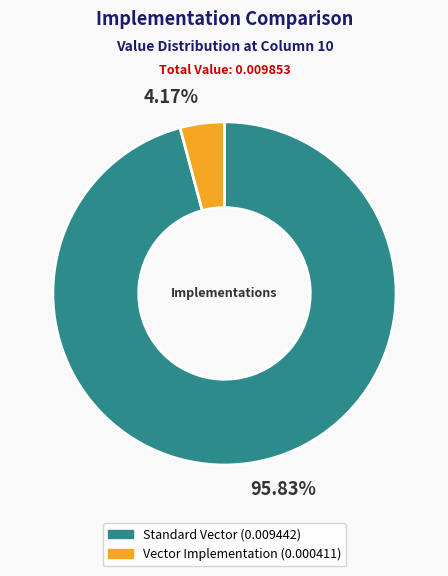

Is there a majority slice in this chart?

Yes